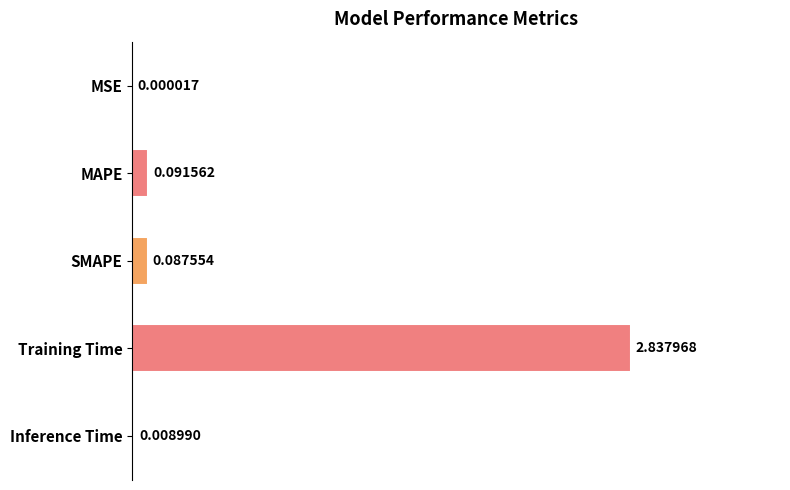

Count the number of data series in this chart.

1